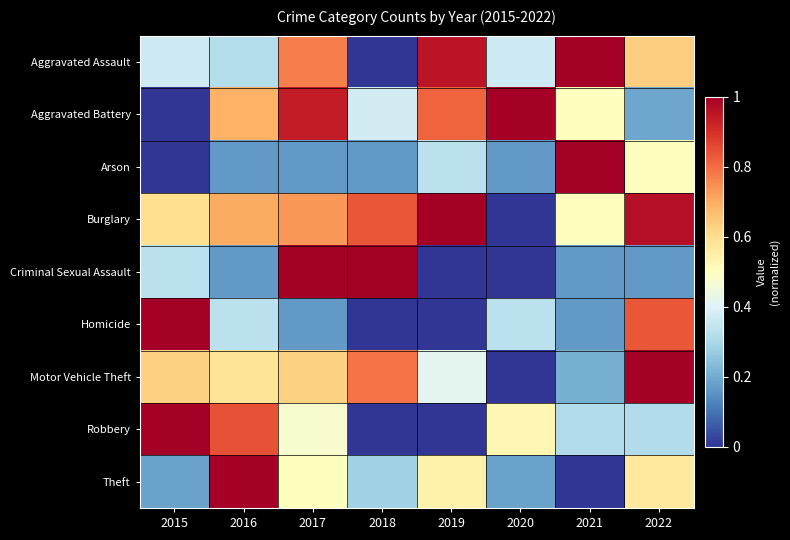

List the series in order of their peak value, lowest first.

Aggravated Assault, Aggravated Battery, Arson, Burglary, Criminal Sexual Assault, Homicide, Motor Vehicle Theft, Robbery, Theft